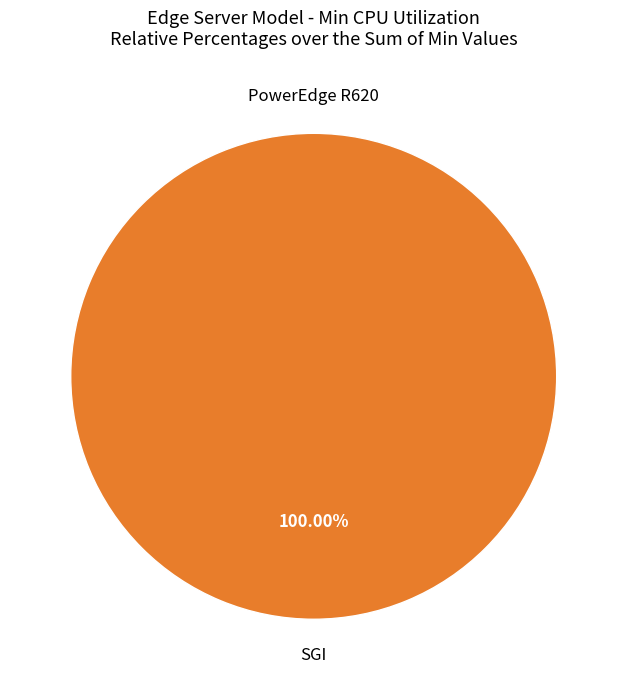

To the nearest percent, what is the combined percentage of SGI and PowerEdge R620?

100%